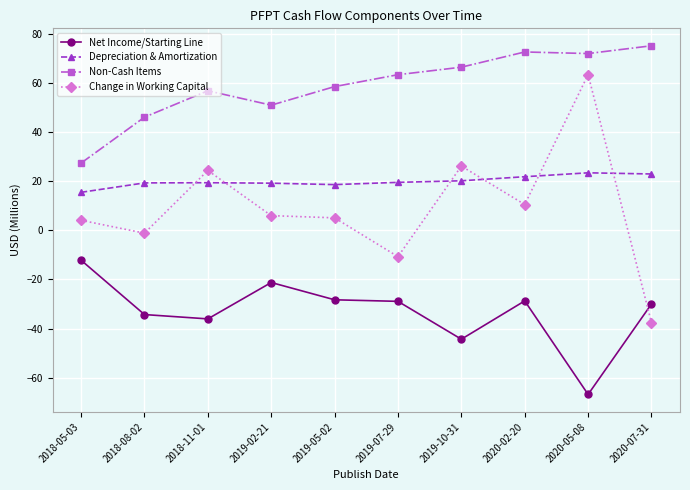

Which series has the largest range (max minus min)?

Change in Working Capital